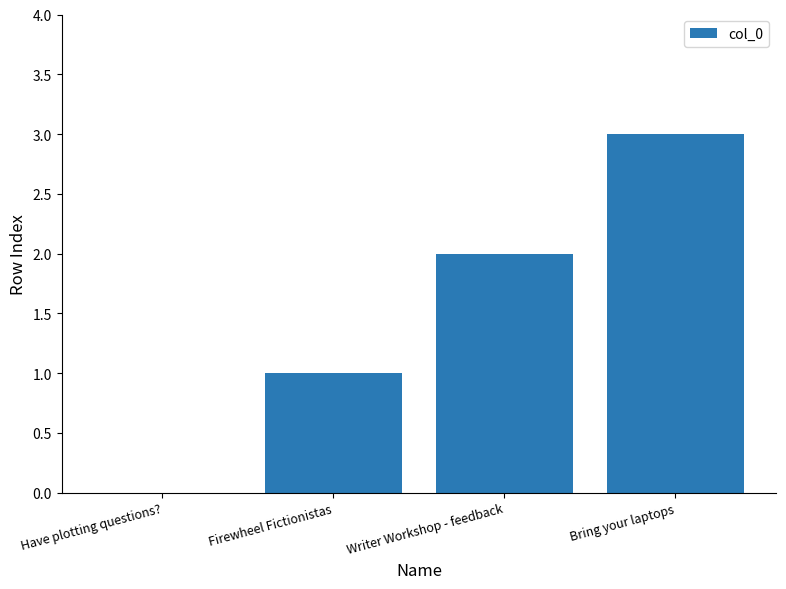

Between Have plotting questions? and Writer Workshop - feedback, which is larger?

Writer Workshop - feedback